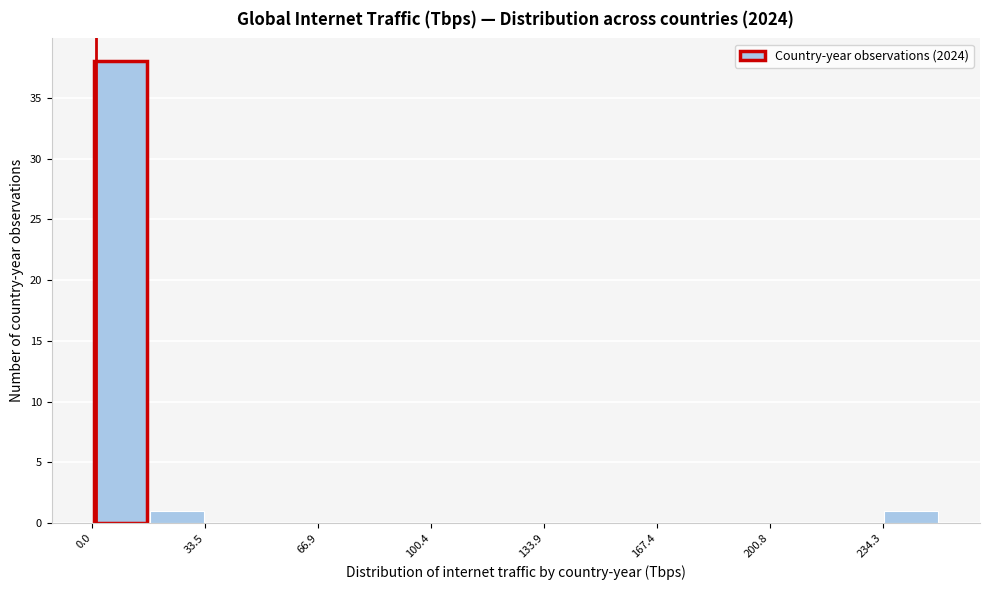

Around what value on the x-axis is the tallest bar? Give the approximate position of its centre, as read against the axis.

10